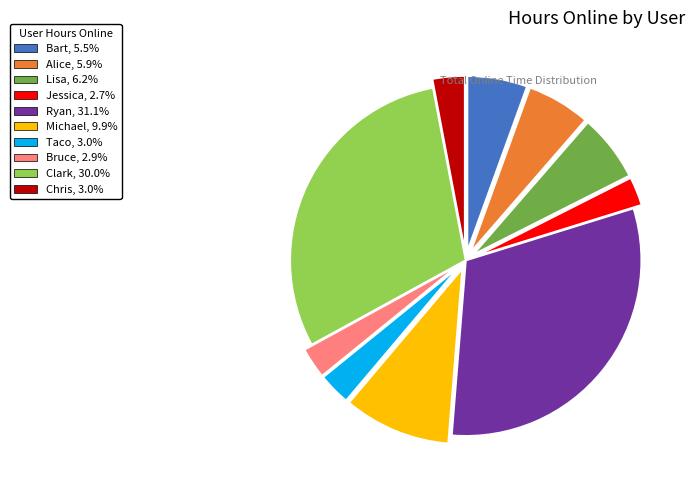

Is there a majority slice in this chart?

No